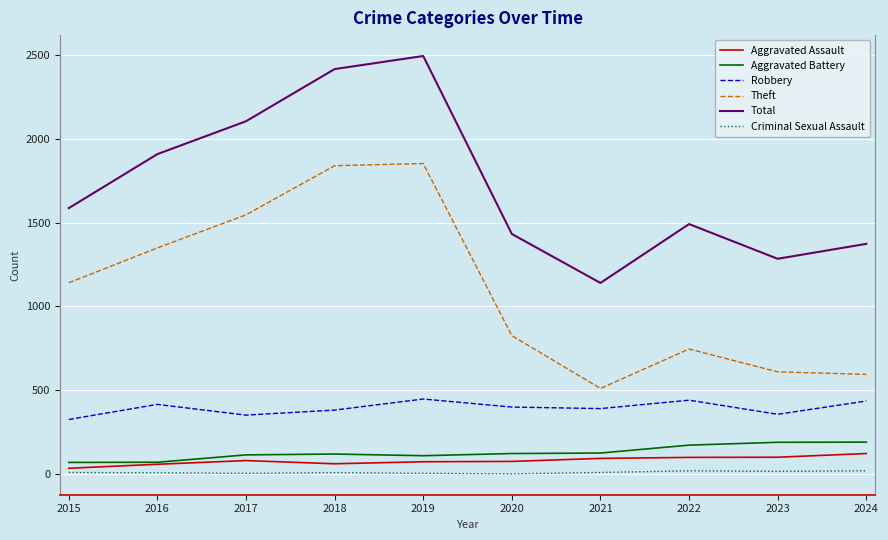

What is the total value across all series at 2017?

4203